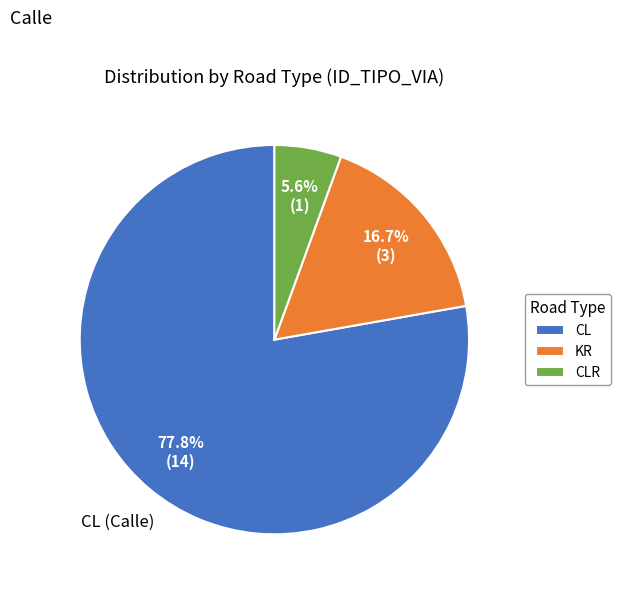

To the nearest percent, what is the difference between the largest and smallest slice percentages?

72%